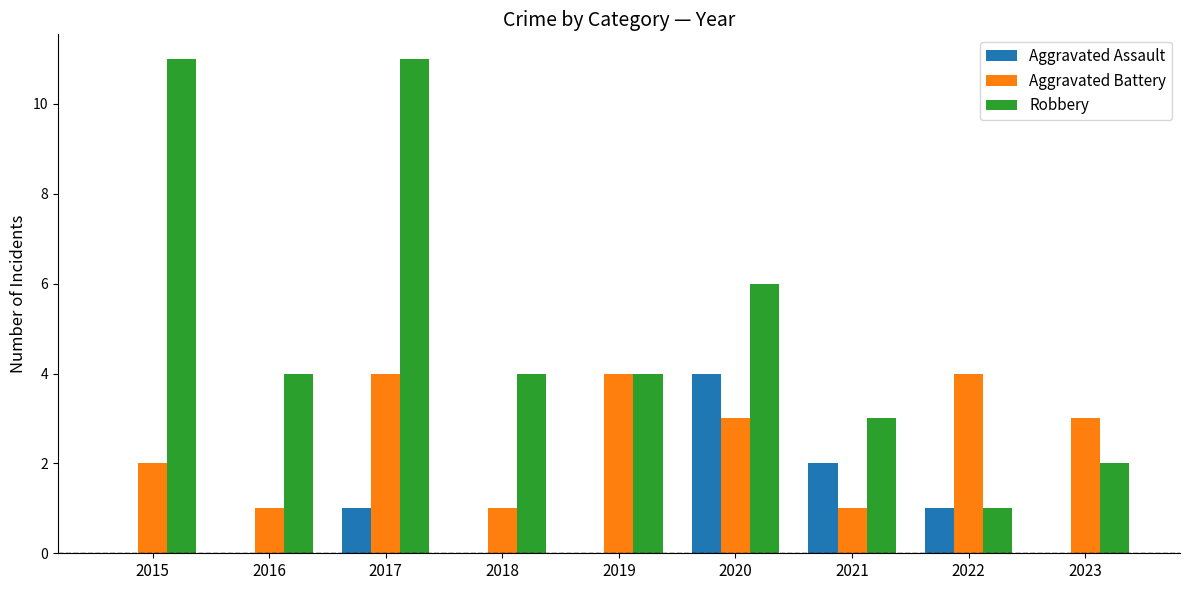

At which label is Aggravated Assault closest to 2?

2021